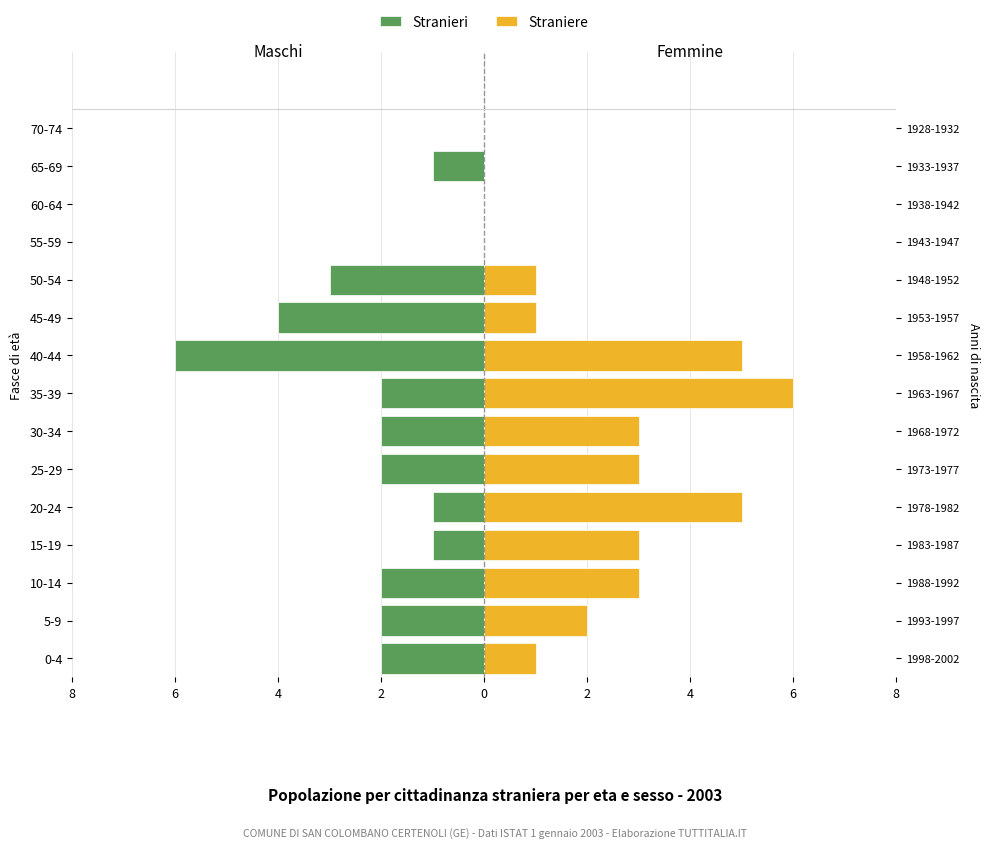

How many values in the Stranieri series are below -2?

3